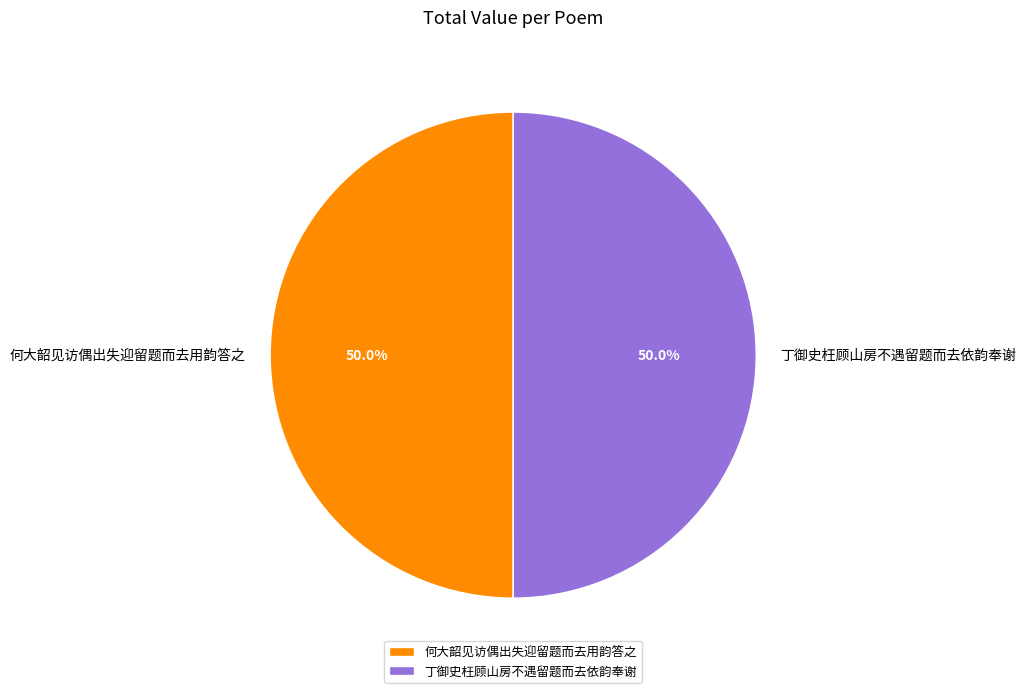

What is the total percentage of 丁御史枉顾山房不遇留题而去依韵奉谢 and 何大韶见访偶出失迎留题而去用韵答之?

100.0%